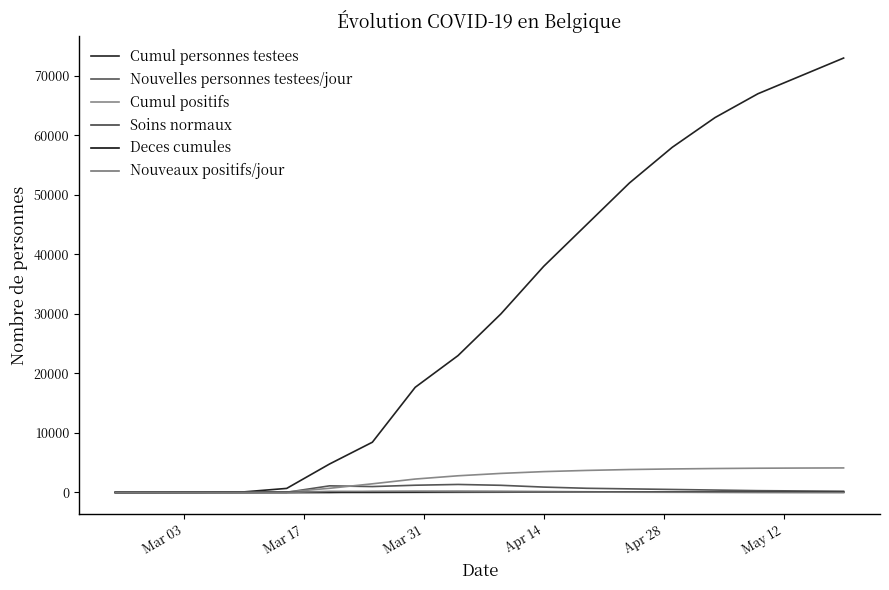

Is this an area chart (filled region under the line)?

No